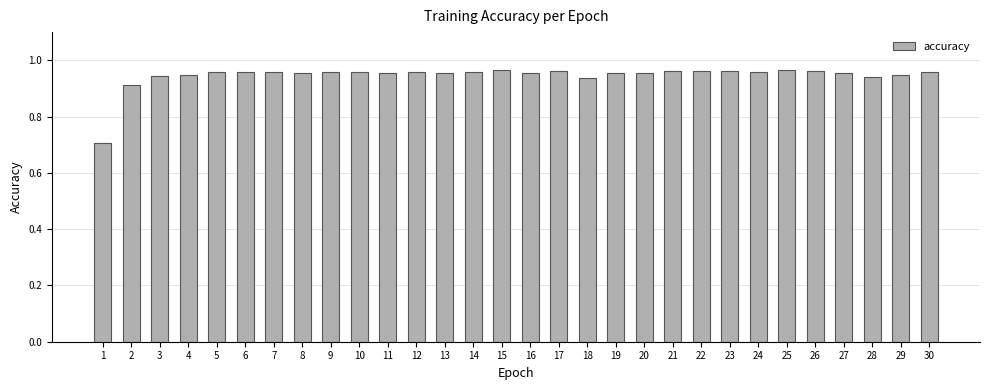

What is the sum of the values at 27 and 22?

1.9